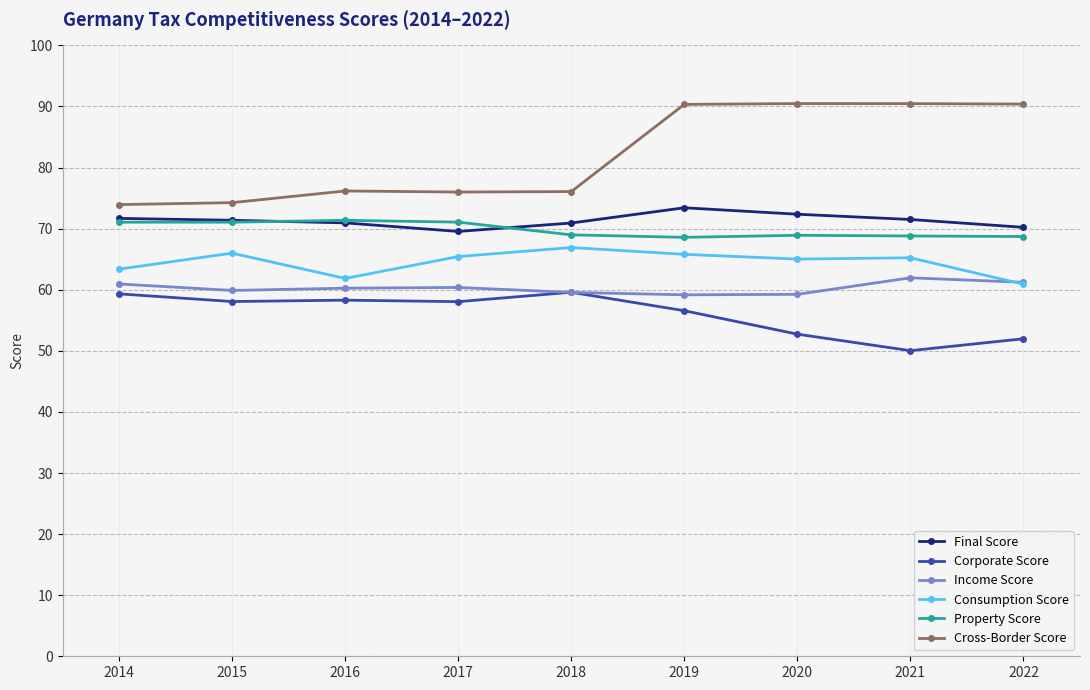

What is the value of the Cross-Border Score point at the 2nd from the left?

74.3